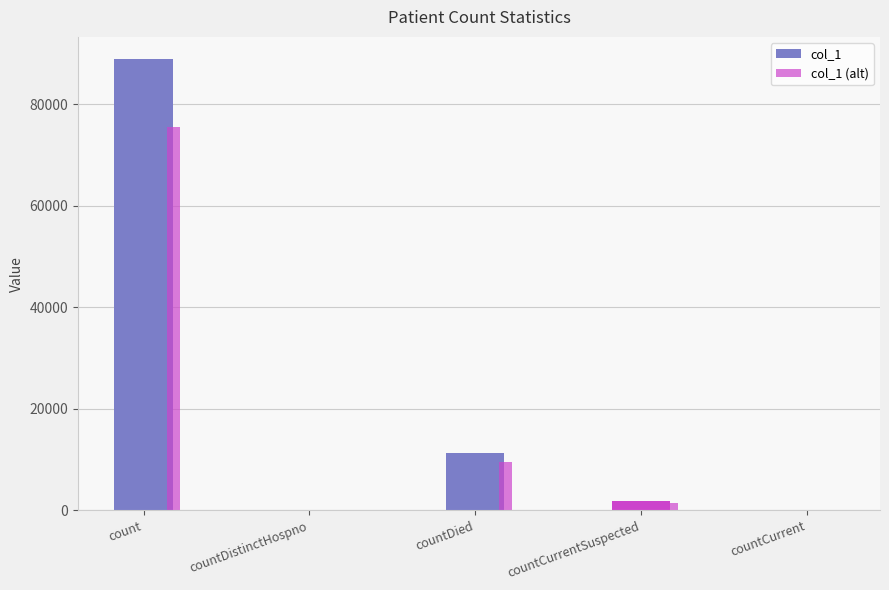

At countDied, list the series in order from smallest to largest.

col_1 (alt), col_1